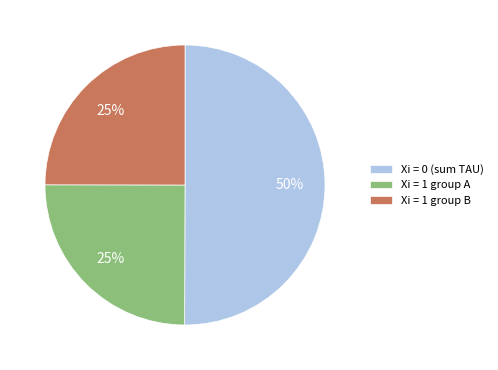

Is the sum of Xi = 0 (sum TAU) and Xi = 1 group B greater than half?

Yes